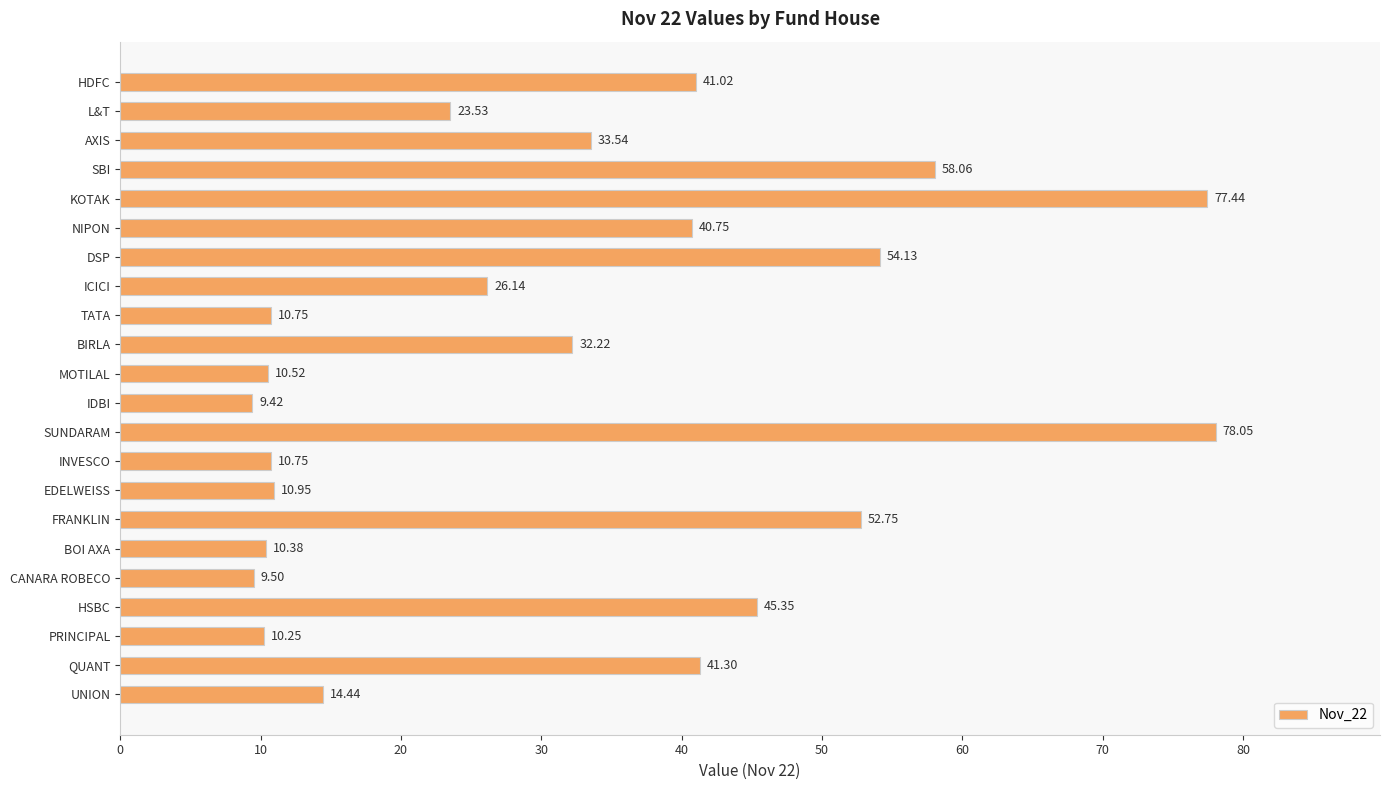

Which category has the highest value across all series?

SUNDARAM